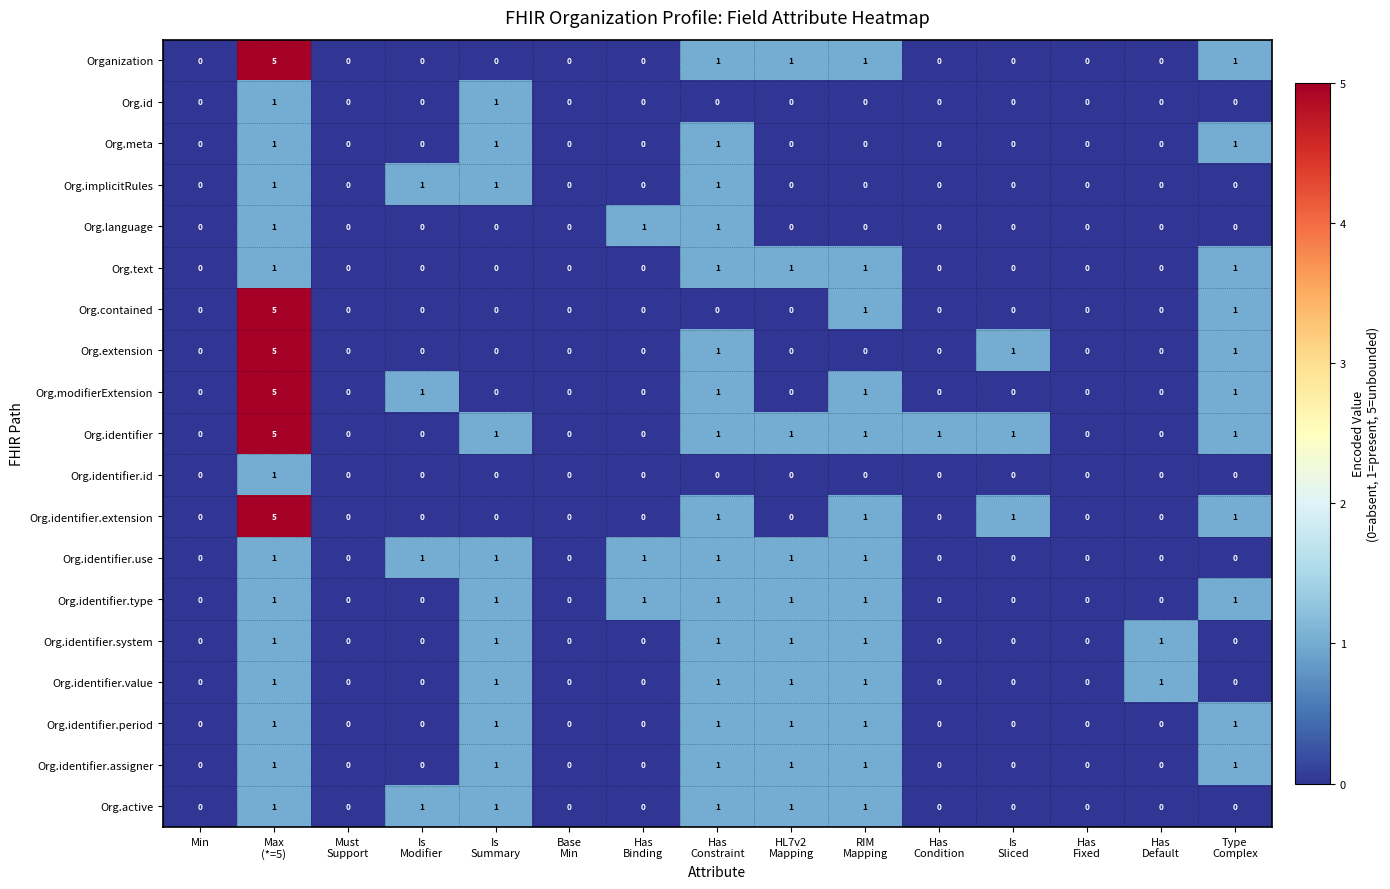

What is the difference between the maximum and minimum values in the Org.identifier series?

5